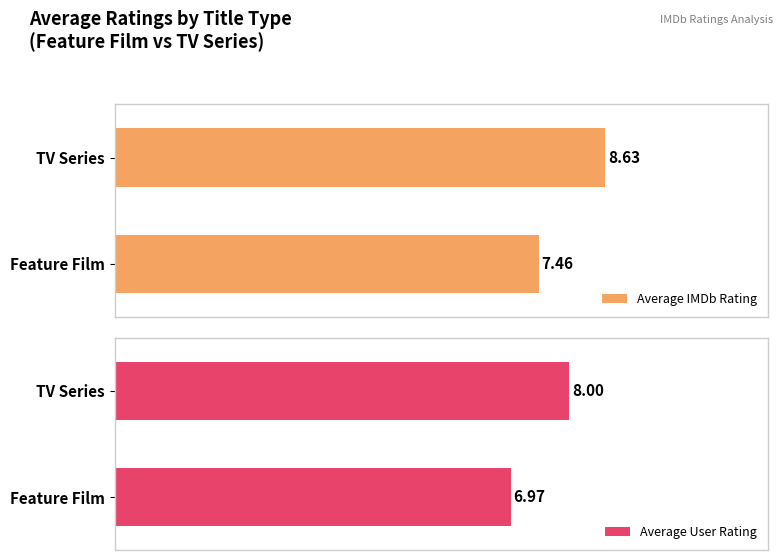

How many distinct data groups are displayed?

2